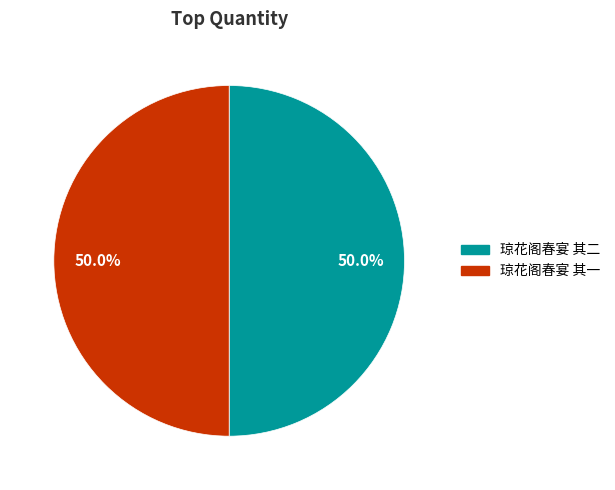

How many segments does this pie chart have?

2